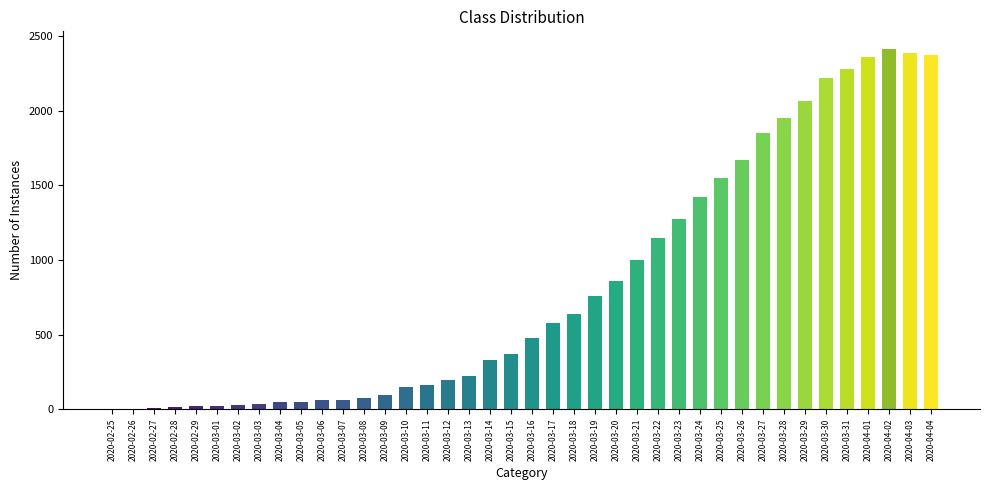

How many distinct data groups are displayed?

1